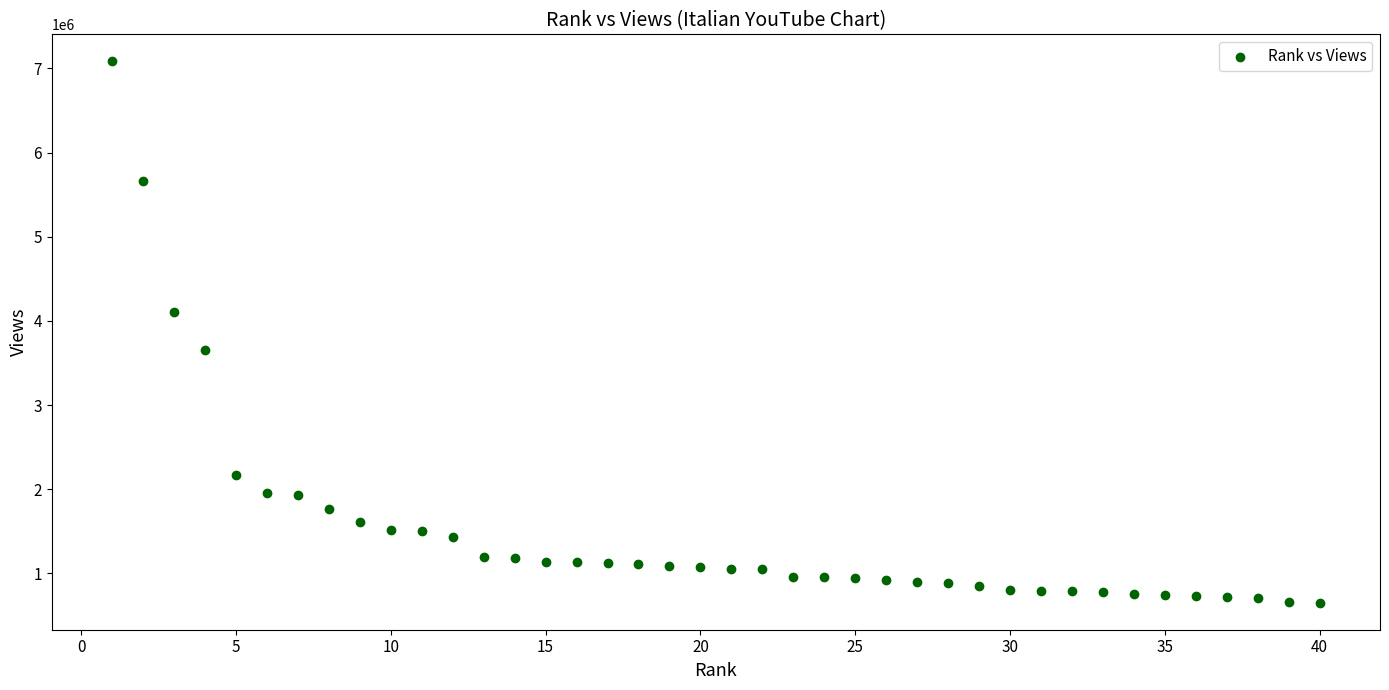

What is the range of X values (max minus min)?

39